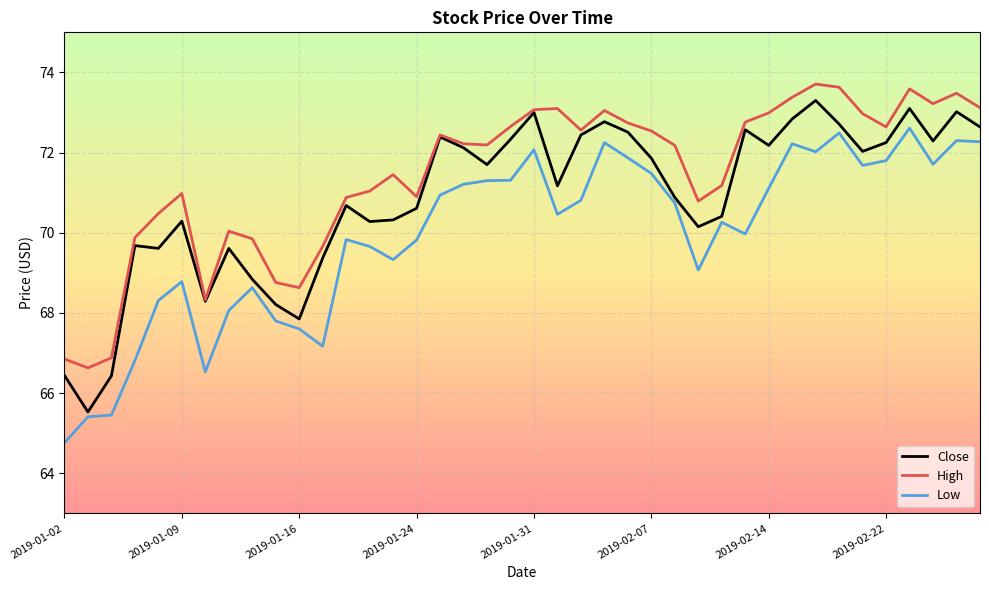

What is the maximum value for High?

73.7